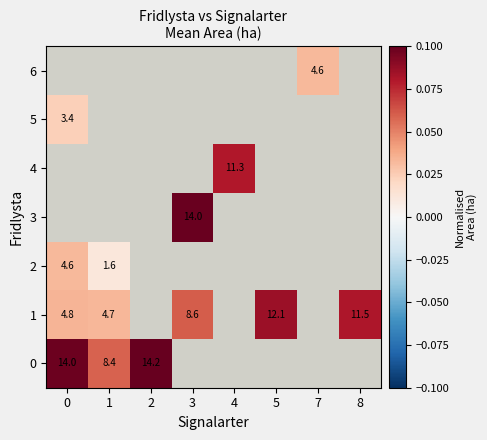

Is the value of 5 at 3 greater than the value of 6 at 8?

No